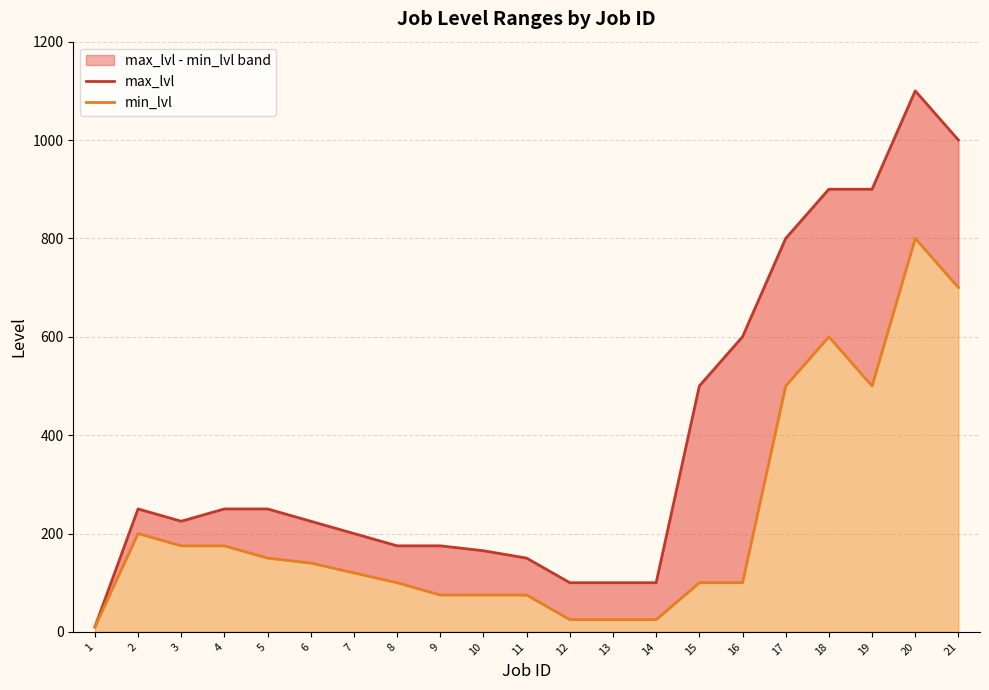

Reading left to right, list all the values displayed in this chart.

max_lvl: 1=10	2=250	3=225	4=250	5=250	6=225	7=200	8=175	9=175	10=165	11=150	12=100	13=100	14=100	15=500	16=600	17=800	18=900	19=900	20=1100	21=1000
min_lvl: 1=10	2=200	3=175	4=175	5=150	6=140	7=120	8=100	9=75	10=75	11=75	12=25	13=25	14=25	15=100	16=100	17=500	18=600	19=500	20=800	21=700